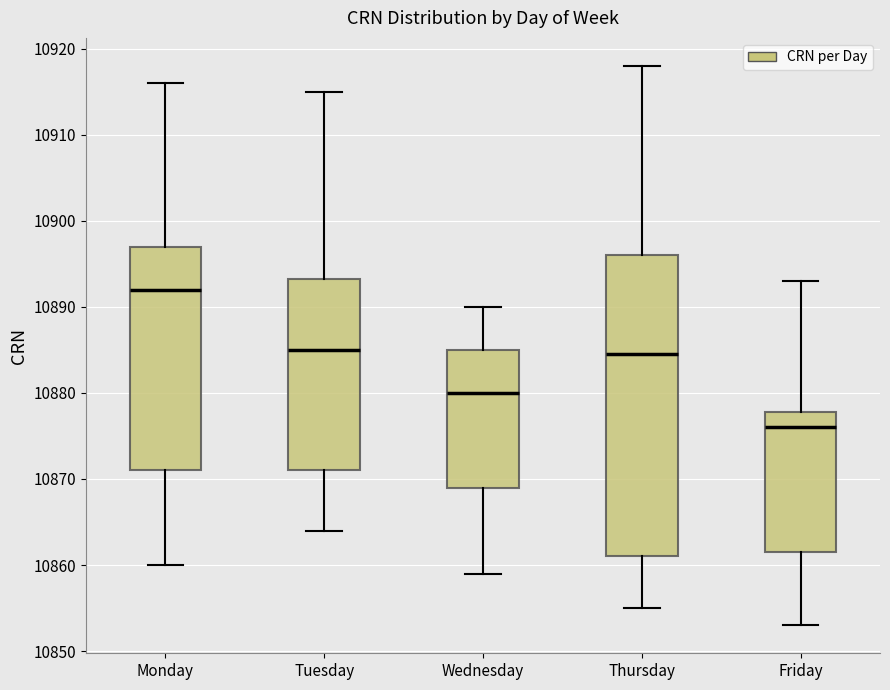

Reading left to right, read every box against the y-axis: the position of its median line, the range the box covers, and the ends of its whiskers. The values are not printed on the chart, so give them approximately, as read against the axis.

Monday: median 10892, box 10871 to 10897, whiskers 10860 to 10916
Tuesday: median 10885, box 10871 to 10893, whiskers 10864 to 10915
Wednesday: median 10880, box 10869 to 10885, whiskers 10859 to 10890
Thursday: median 10885, box 10861 to 10896, whiskers 10855 to 10918
Friday: median 10876, box 10862 to 10878, whiskers 10853 to 10893